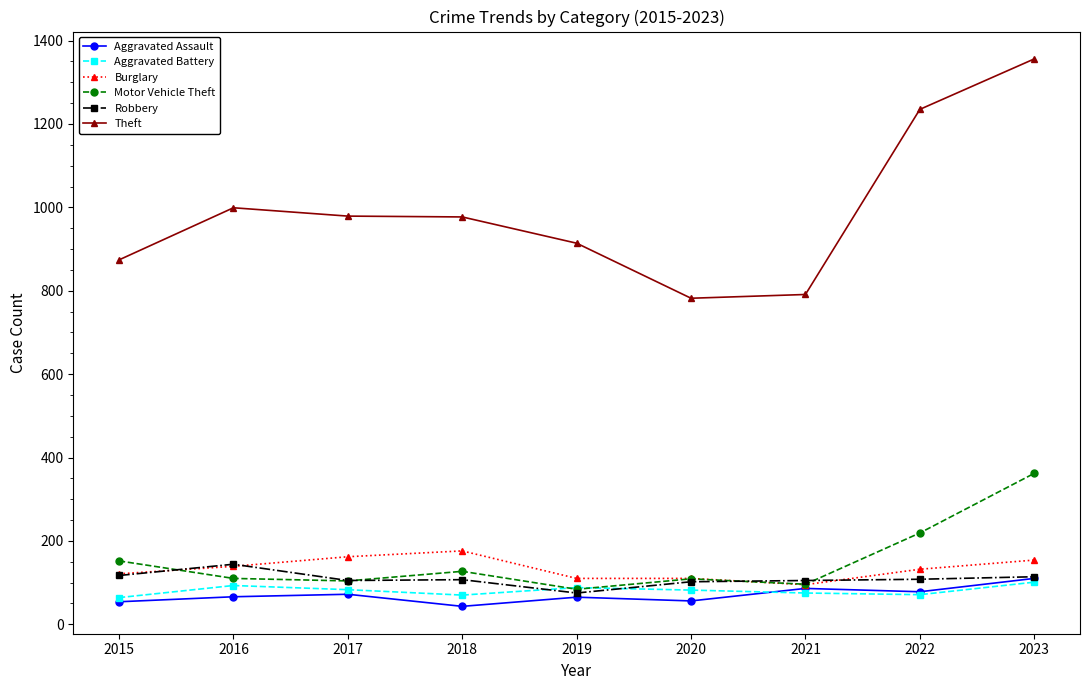

What is the greatest value displayed?

1356